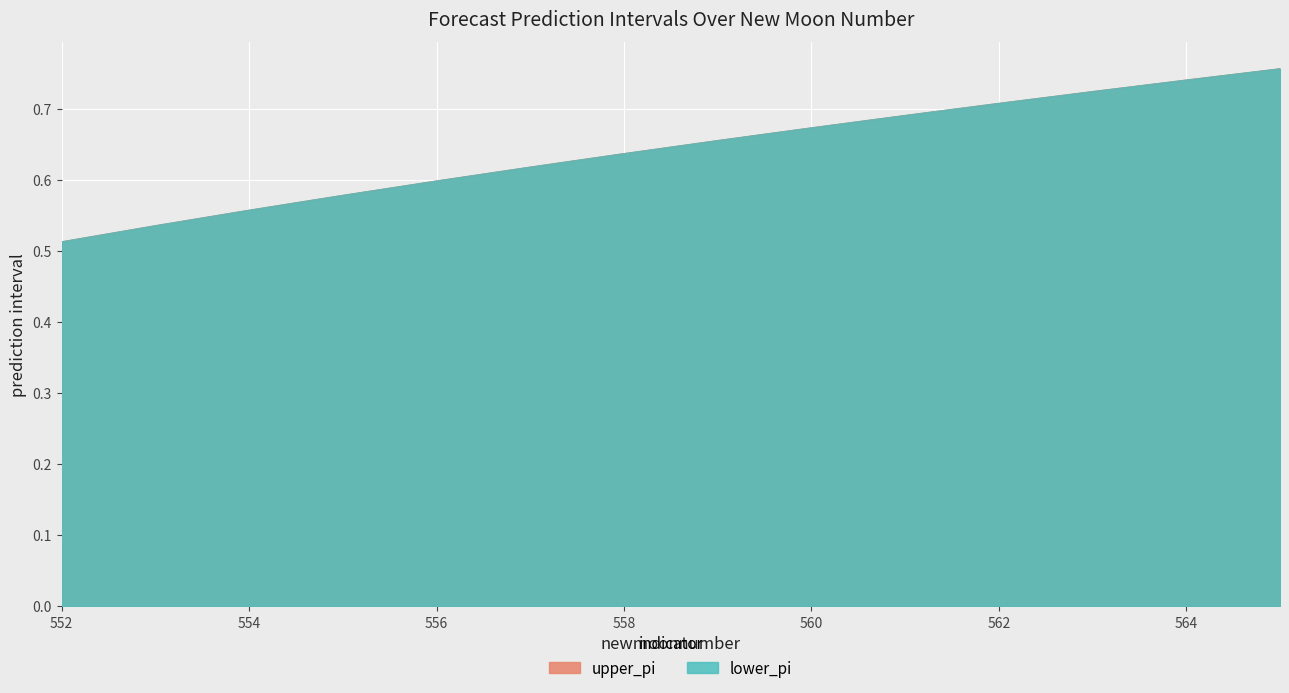

List the labels in order of upper_pi value, largest first.

565, 564, 563, 562, 561, 560, 559, 558, 557, 556, 555, 554, 553, 552